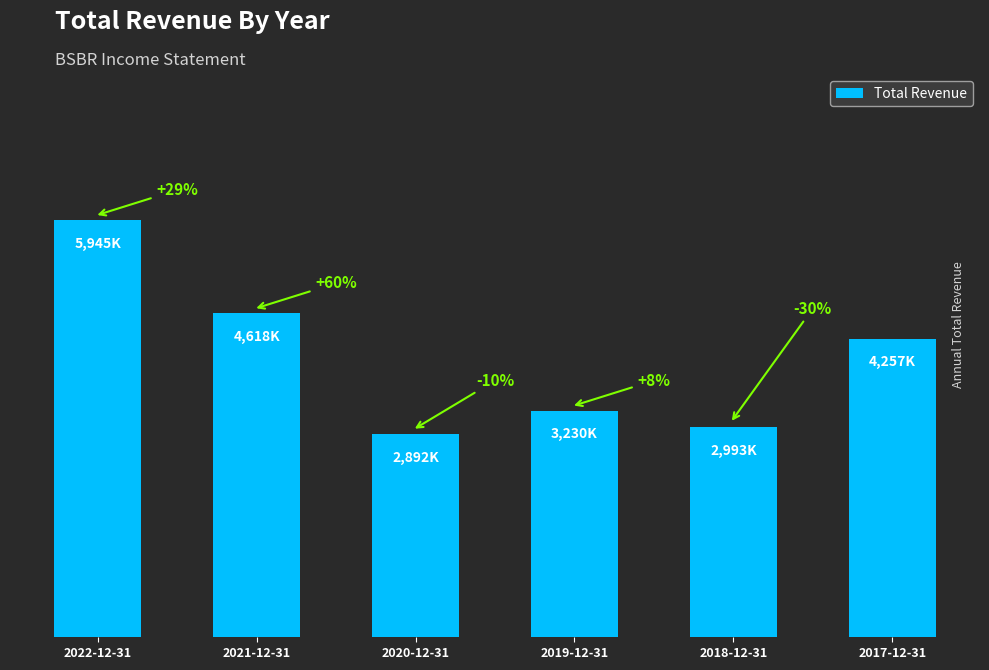

What is the approximate value at 2022-12-31?

5945400